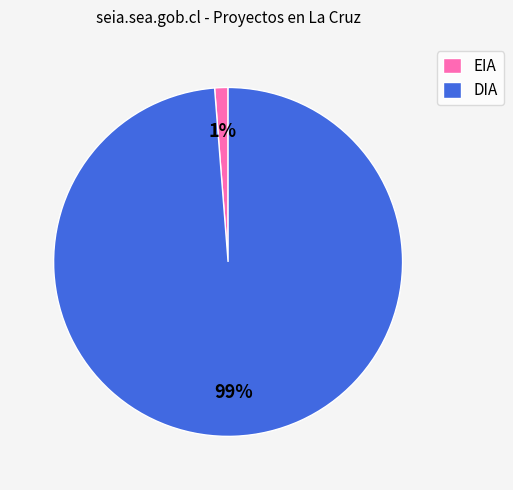

Do EIA and DIA together represent more than half of the pie?

Yes